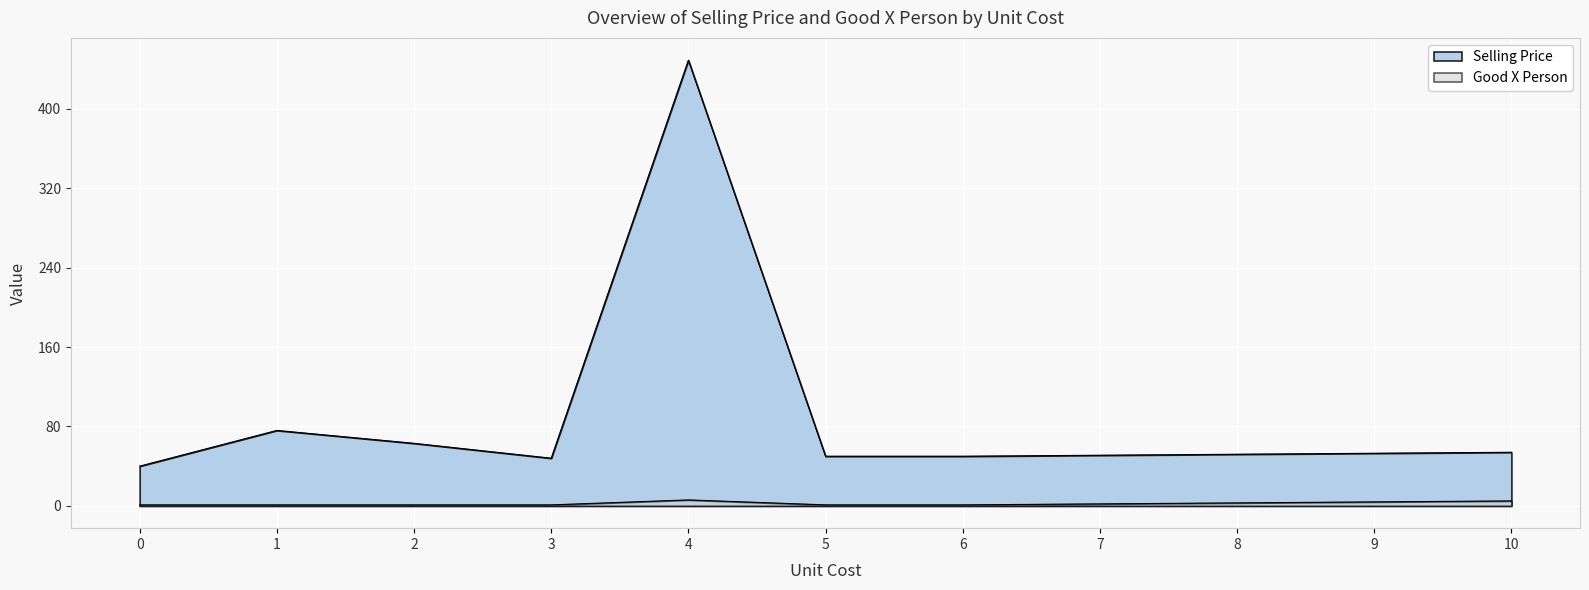

What are all the series names shown in the legend?

Selling Price, Good X Person